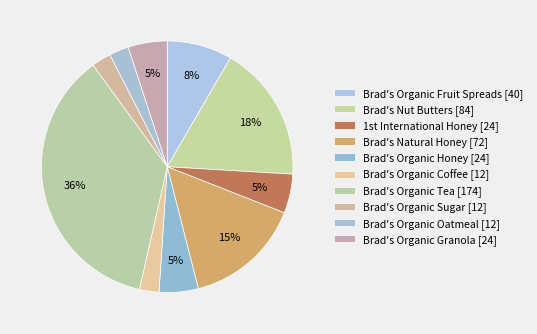

Is Brad's Nut Butters the majority of the pie?

No